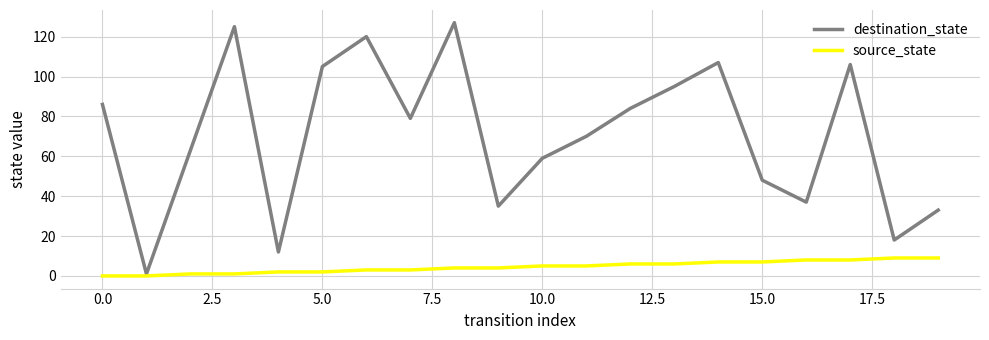

How many lines are shown in the chart?

2